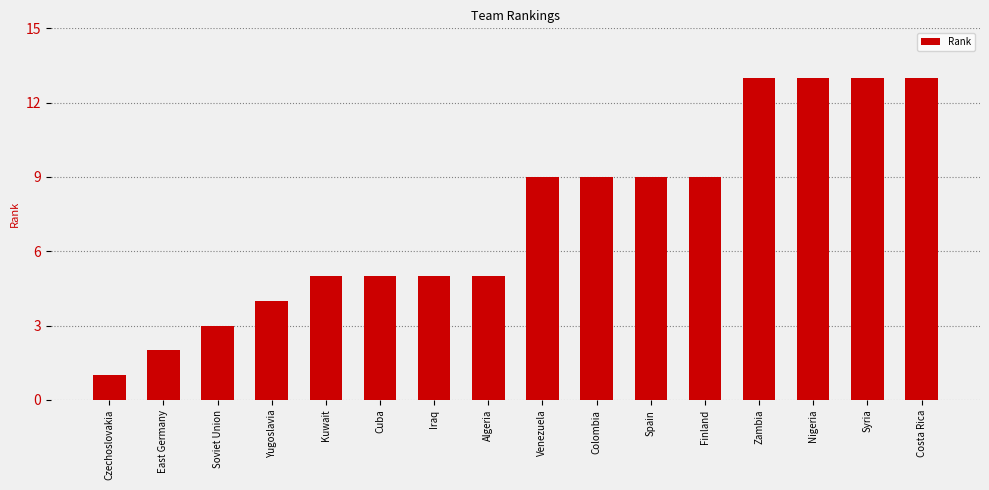

Which has a higher value, Nigeria or Soviet Union?

Nigeria